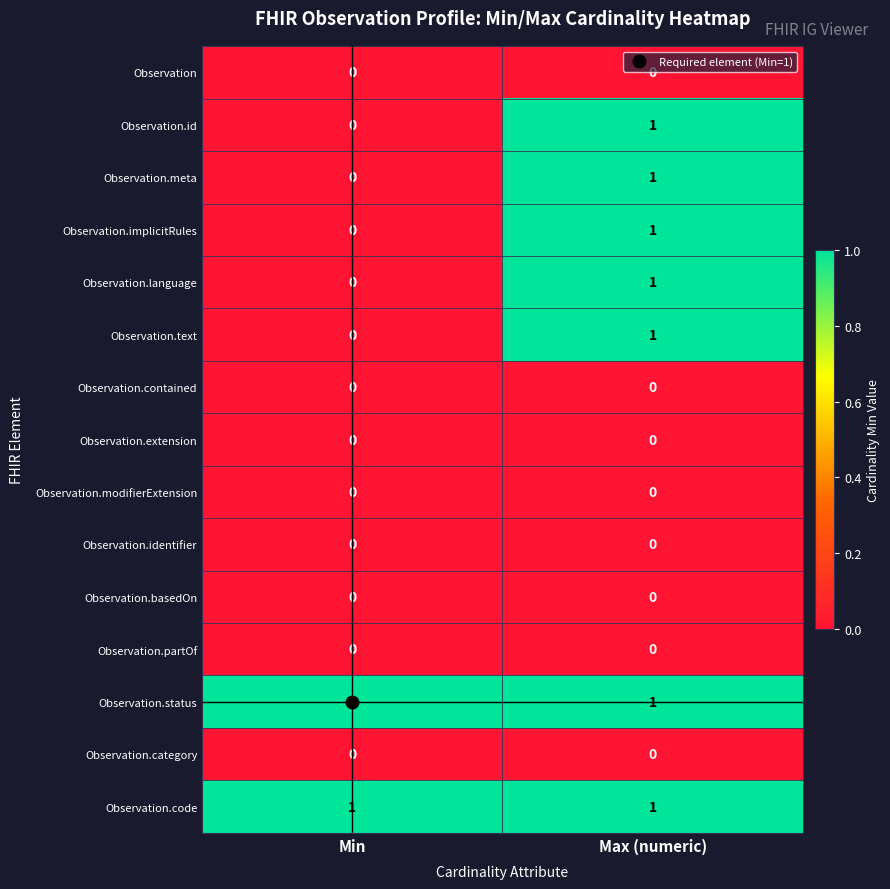

The Observation.category series shows 0 at Min. True or false?

True